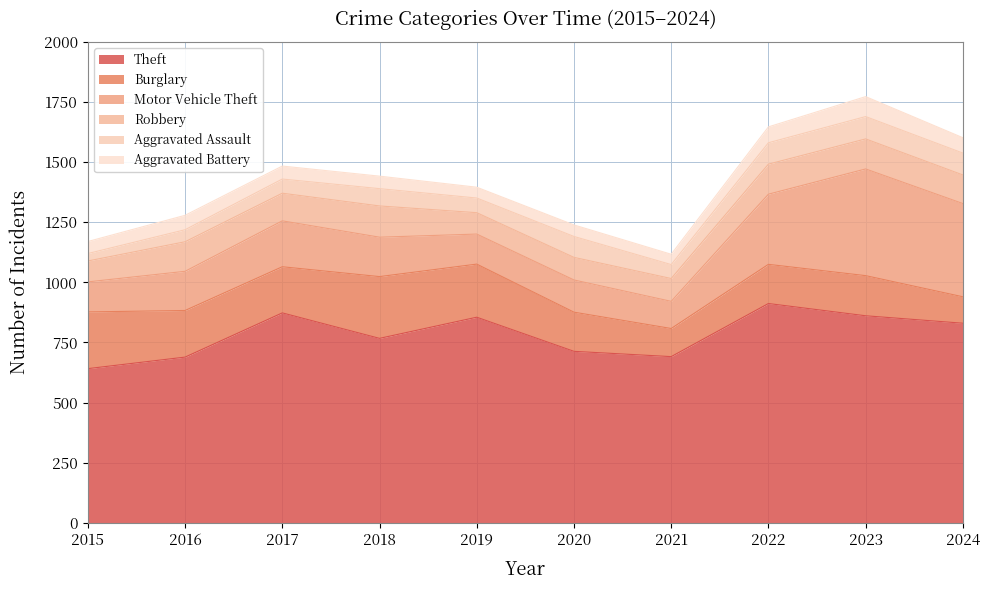

True or false: Robbery and Aggravated Battery intersect in this chart.

False